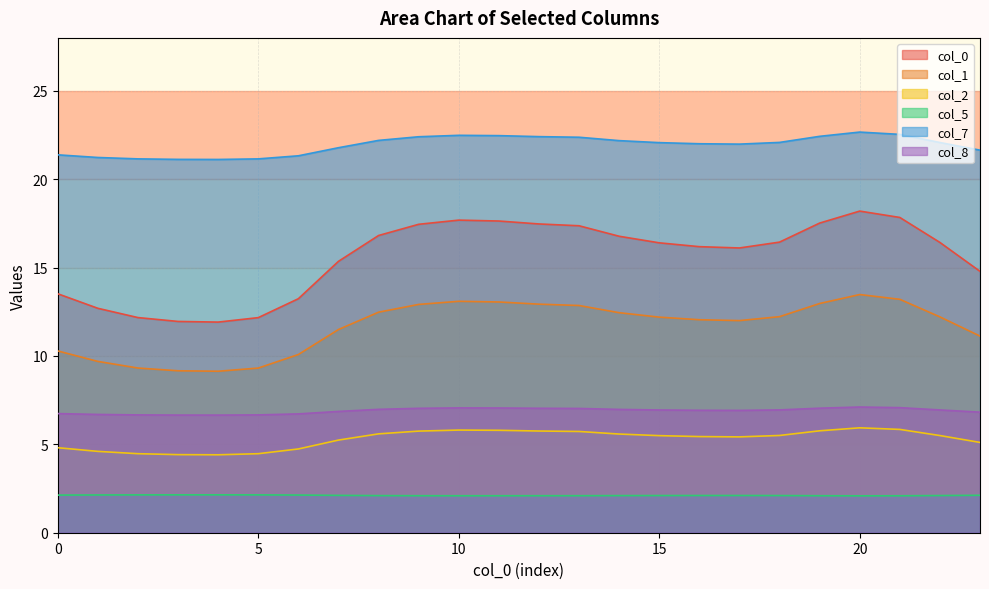

At which category is the sum across all series the highest?

20